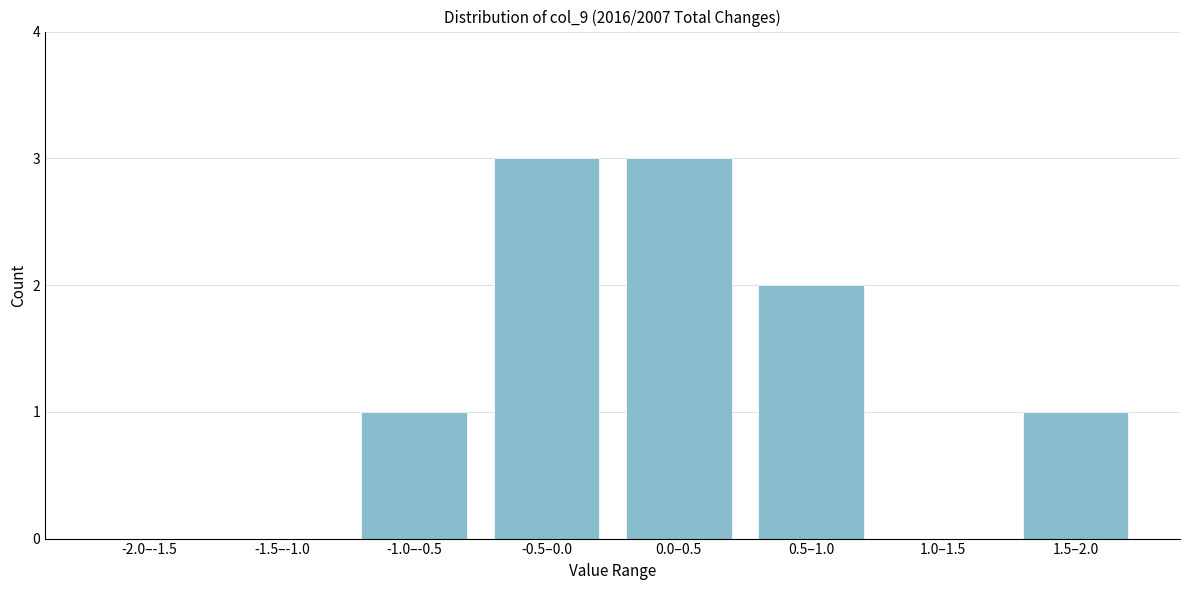

Reading right to left, extract all data points from this chart.

1.5–2.0=1	1.0–1.5=0	0.5–1.0=2	0.0–0.5=3	-0.5–0.0=3	-1.0–-0.5=1	-1.5–-1.0=0	-2.0–-1.5=0